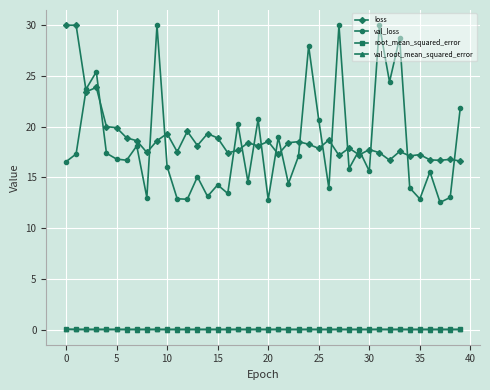

Which series has the largest range (max minus min)?

val_loss